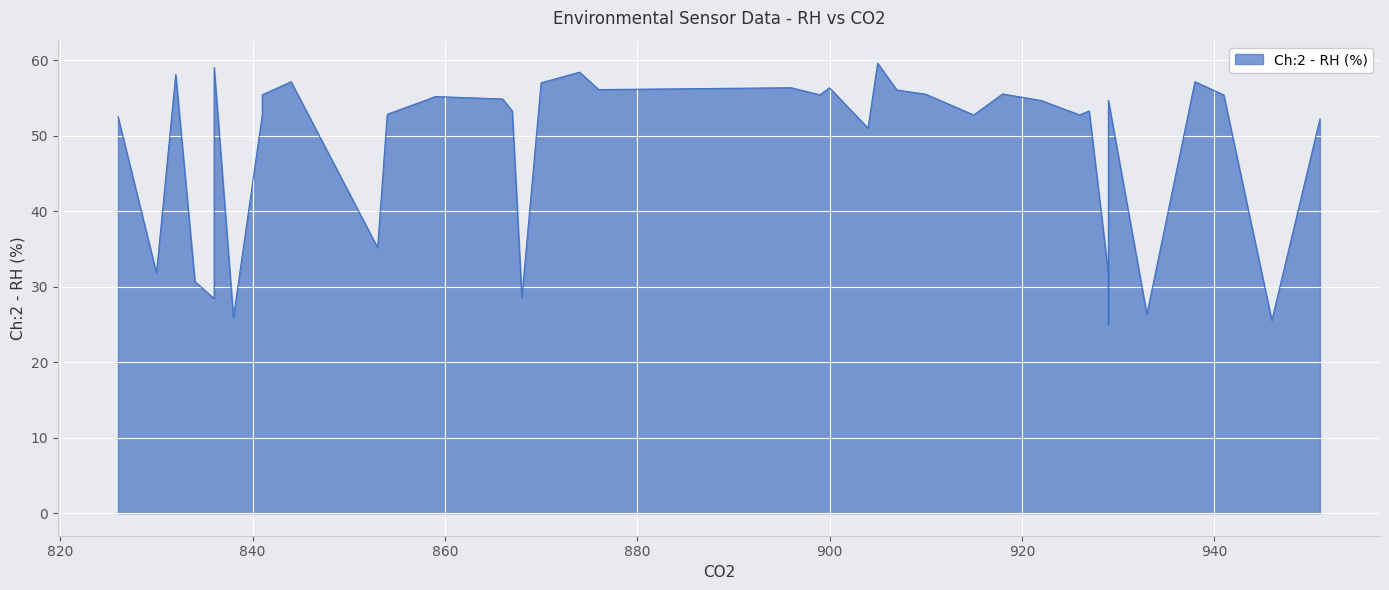

True or false: there are more than 2 points higher than both neighbors.

True